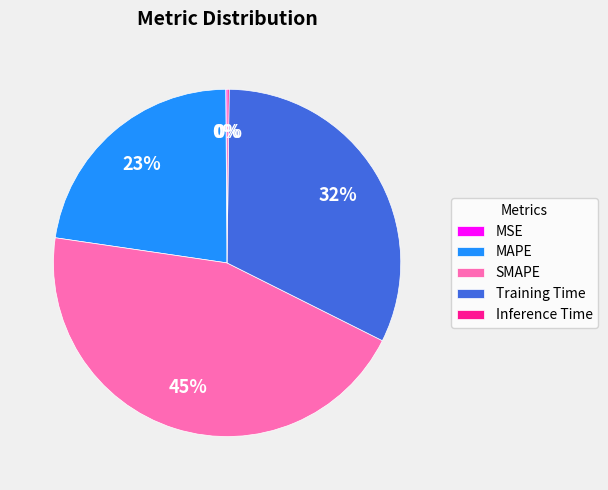

Is there any slice that represents more than half of the pie?

No